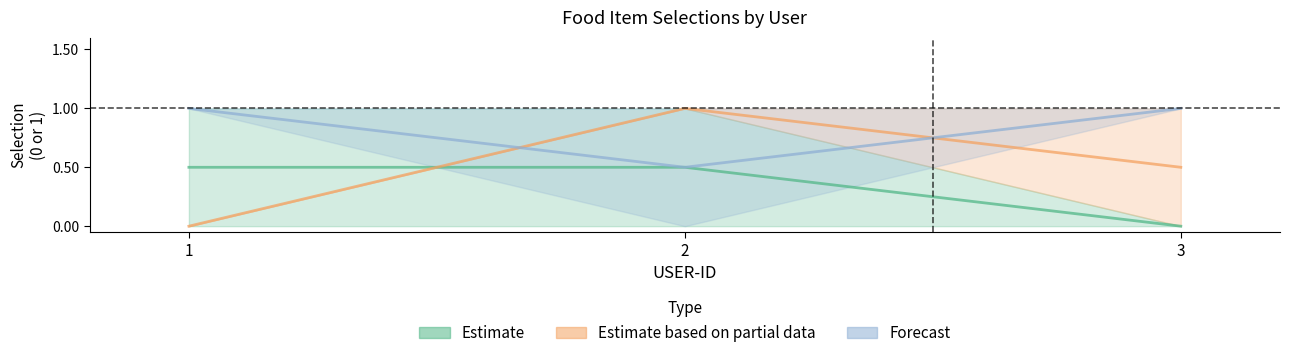

What is the highest value of the Estimate_line series?

0.5